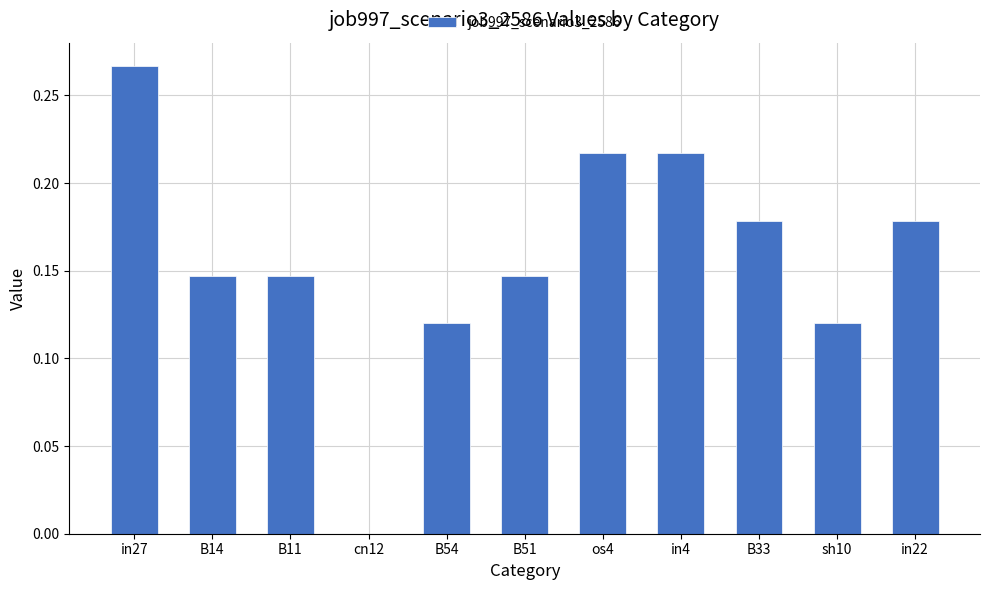

Is it true that the value at B33 is 0.3?

False